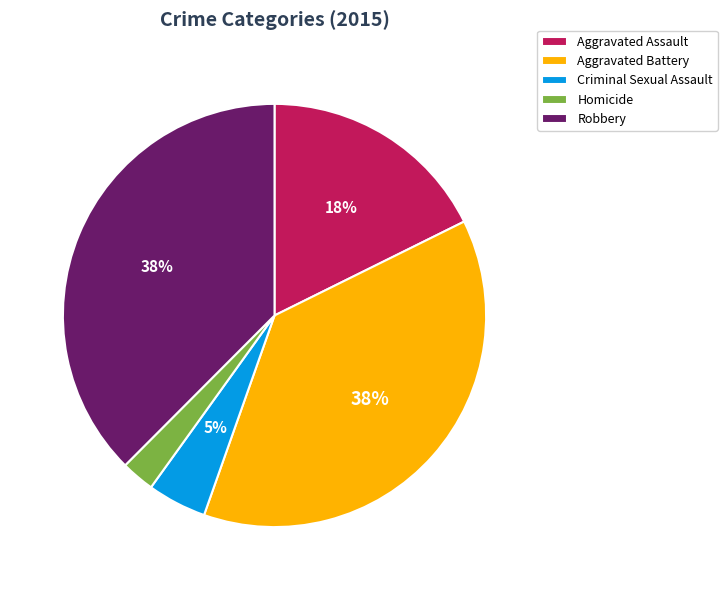

Count the number of slices in the pie.

5